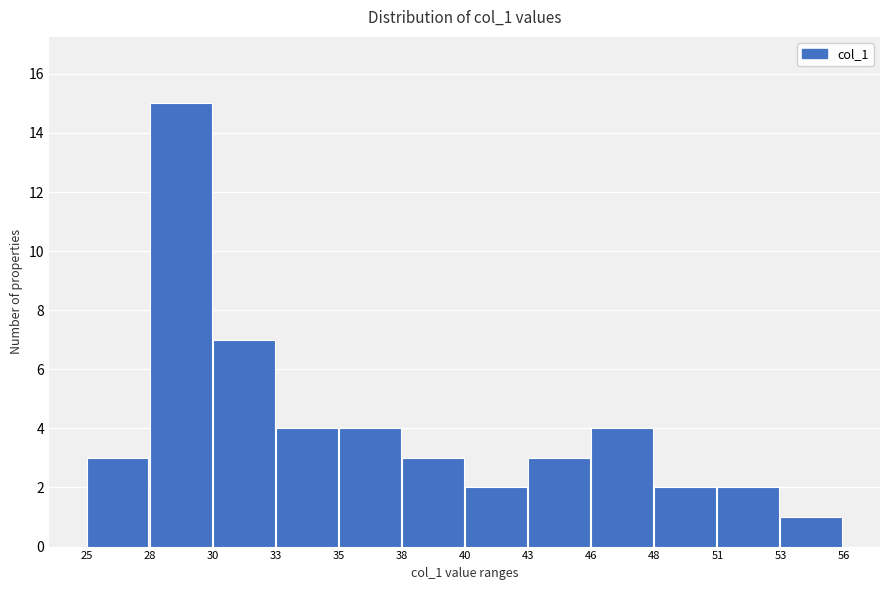

Reading right to left, what are all the values shown in this chart?

53=1	51=2	48=2	46=4	43=3	40=2	38=3	35=4	33=4	30=7	28=15	25=3